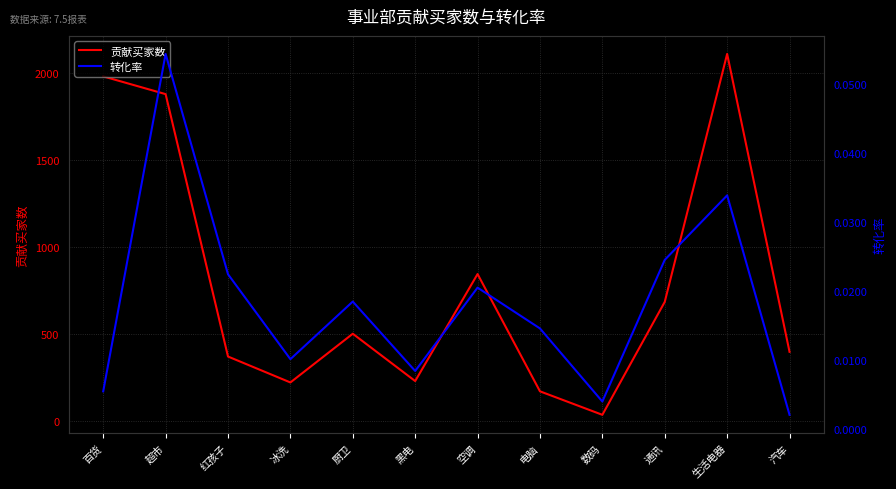

How many distinct data groups are displayed?

2